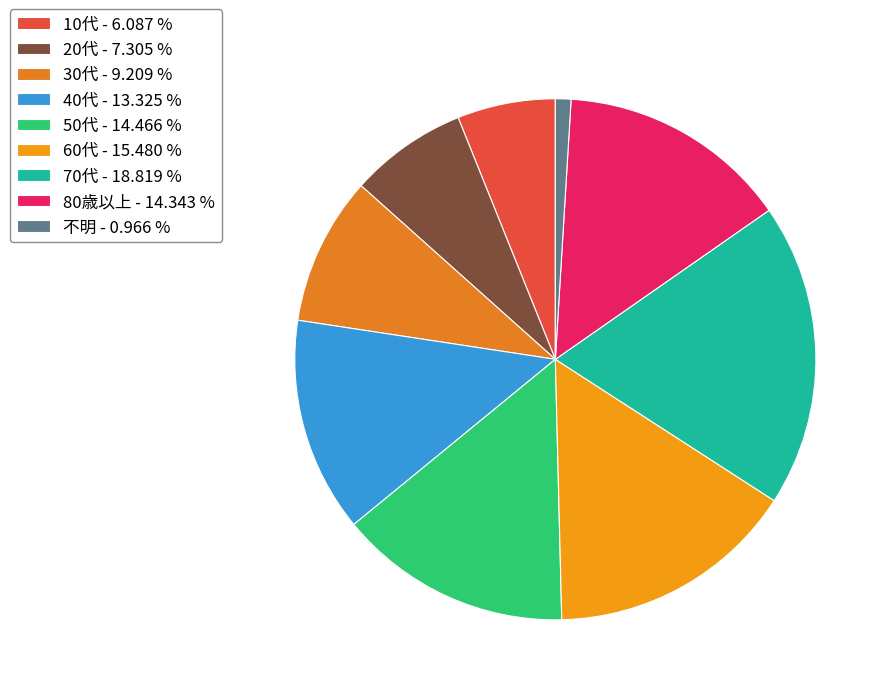

How many segments does this pie chart have?

9